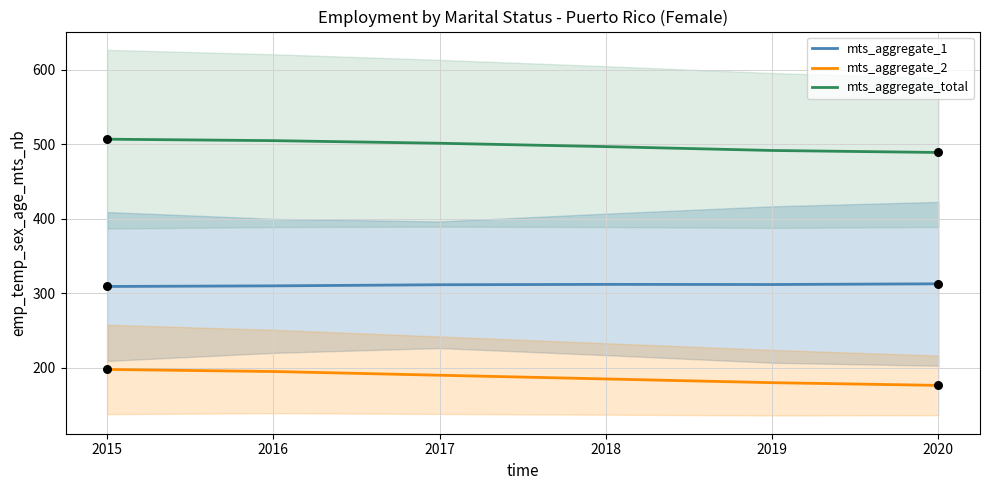

Which series has the largest Y range (max minus min)?

mts_aggregate_2